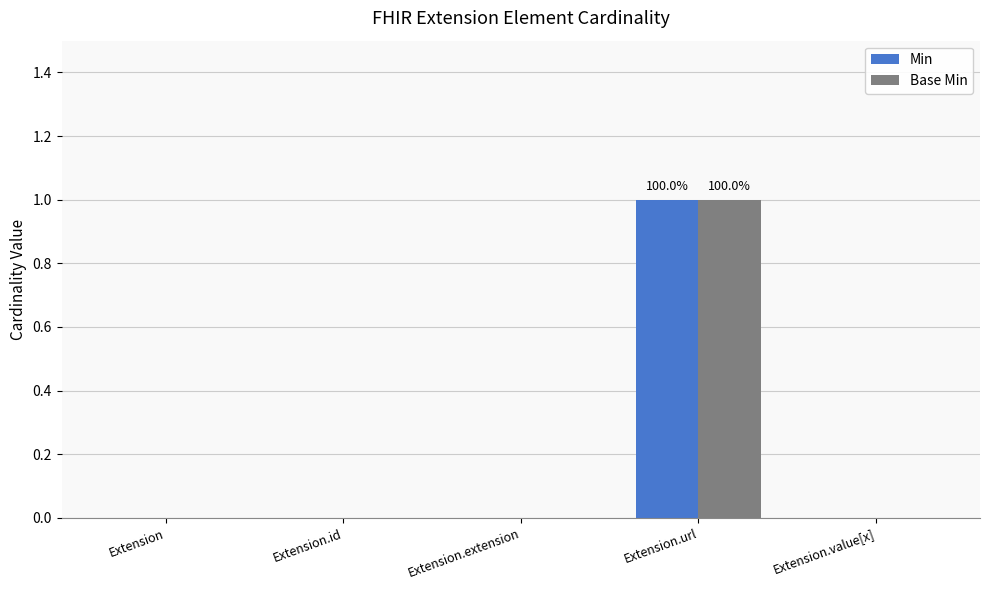

Are the bars horizontal?

No